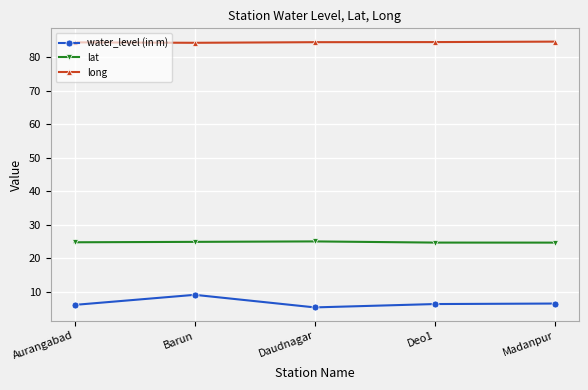

Count the number of data series in this chart.

3